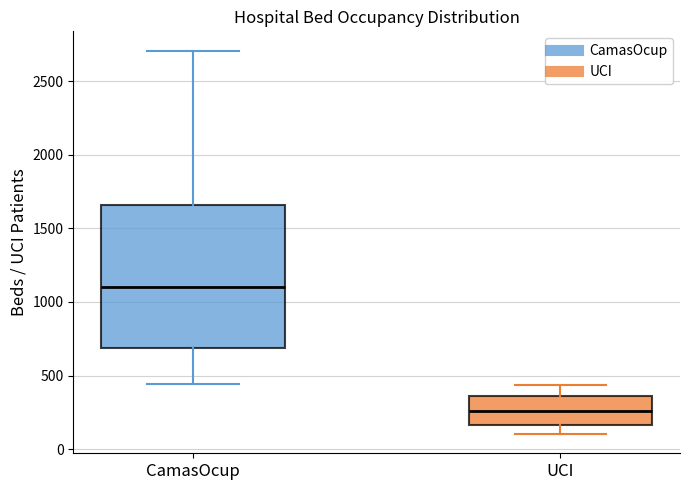

Reading left to right, transcribe this box plot: for each box, give where its median line is, the range the box spans, and where its two whiskers end, as read against the y-axis. The values are not printed on the chart, so give them approximately, as read against the axis.

CamasOcup: median 1100, box 700 to 1650, whiskers 450 to 2700
UCI: median 250, box 150 to 350, whiskers 100 to 450